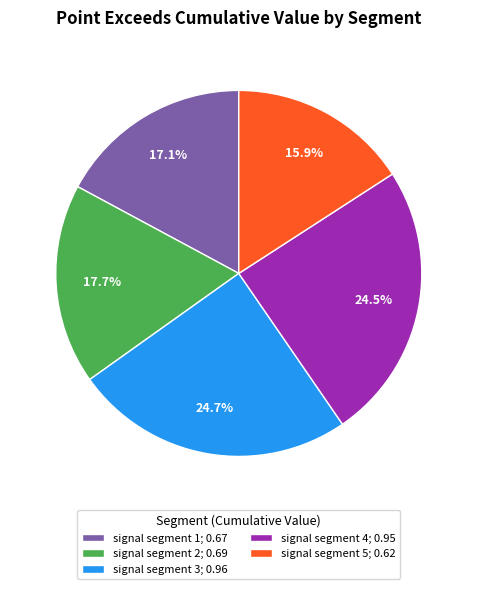

True or false: signal segment 1 accounts for 31% of the total.

False